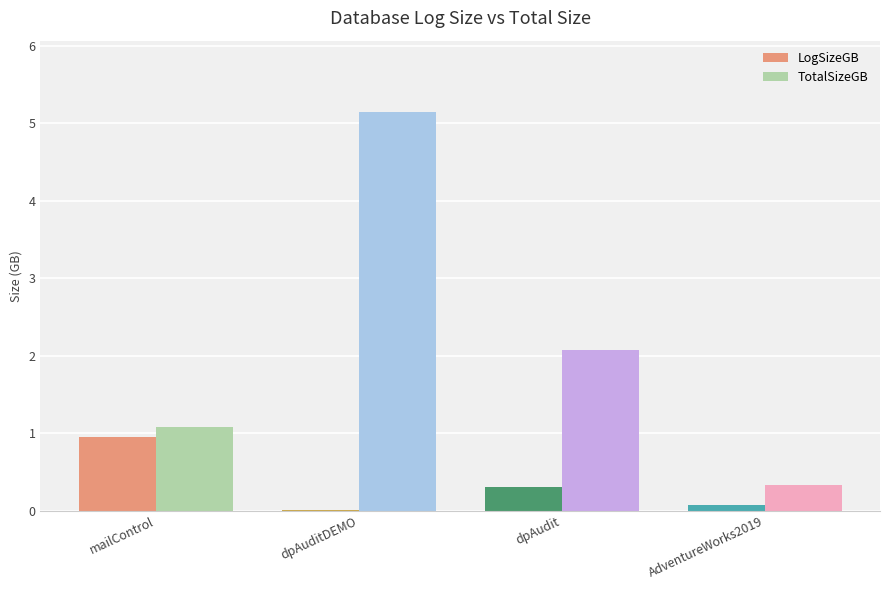

Does the chart contain stacked bars?

No